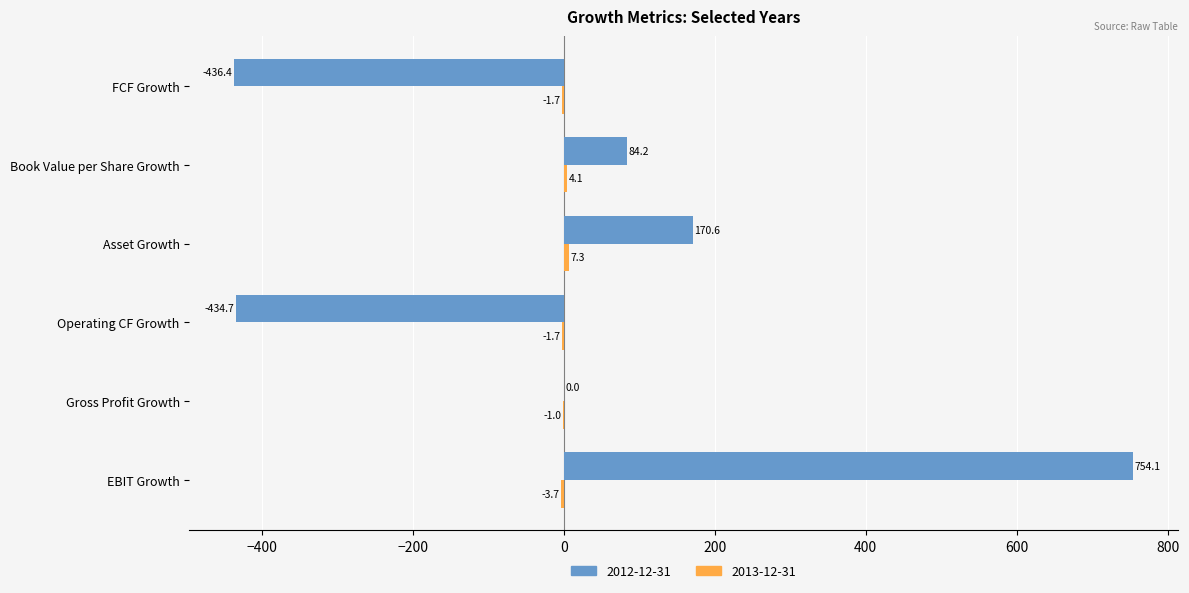

What is the greatest value displayed?

754.1